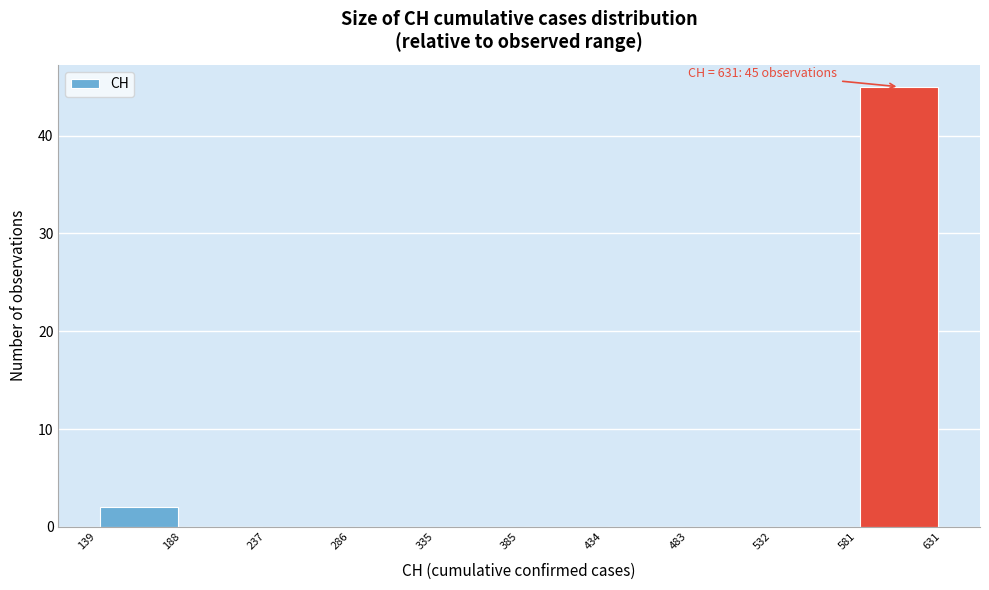

Which range on the x-axis has the tallest bar?

581 to 631